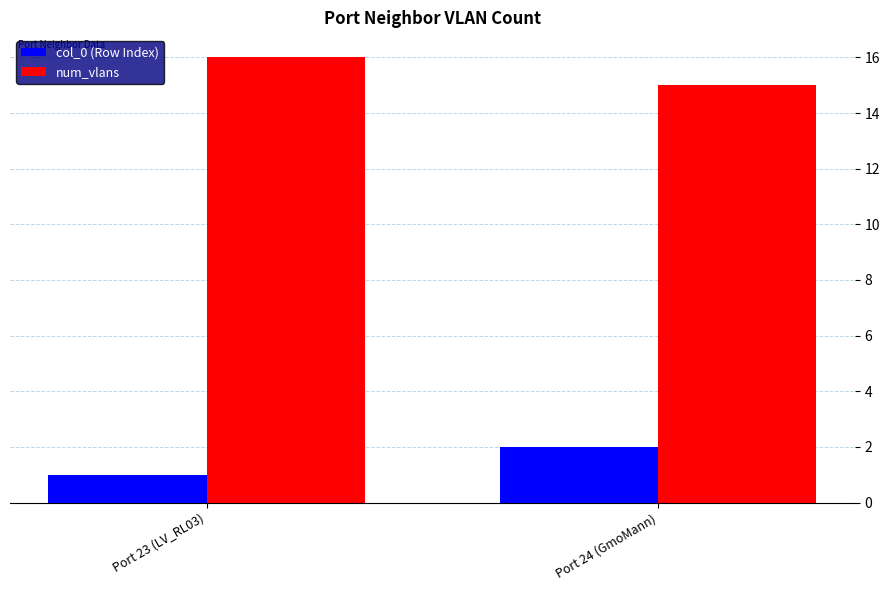

How many categories are shown in the chart?

2